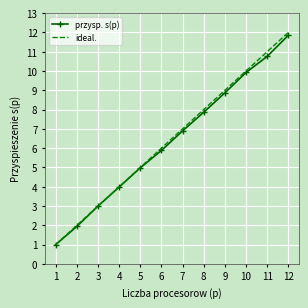

What is the sum of all ideal. values?

78.0